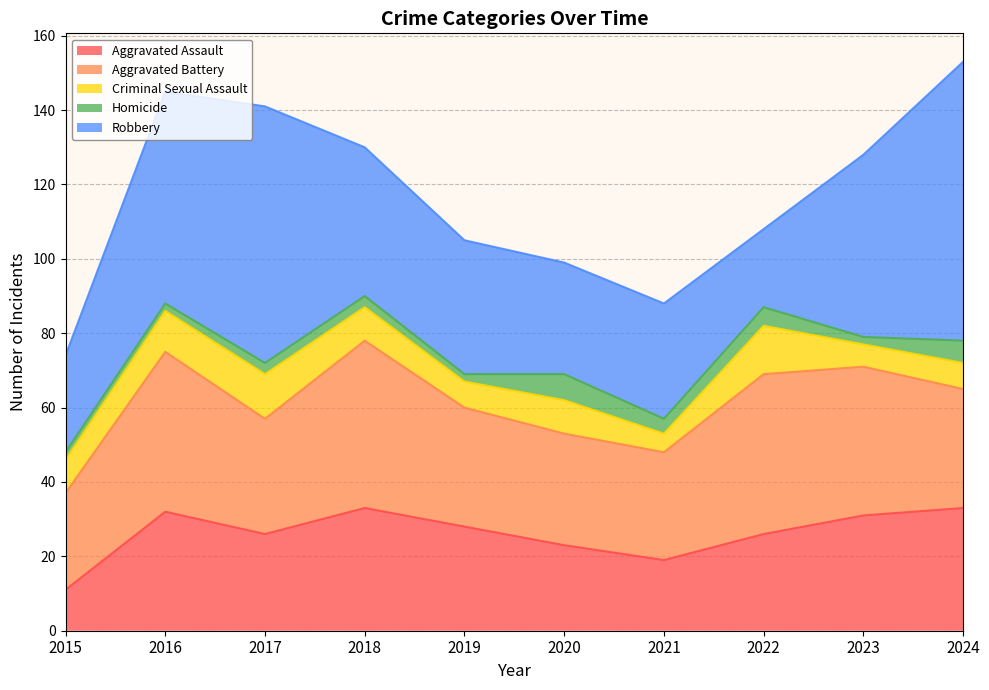

True or false: Aggravated Assault and Criminal Sexual Assault cross at least once.

False